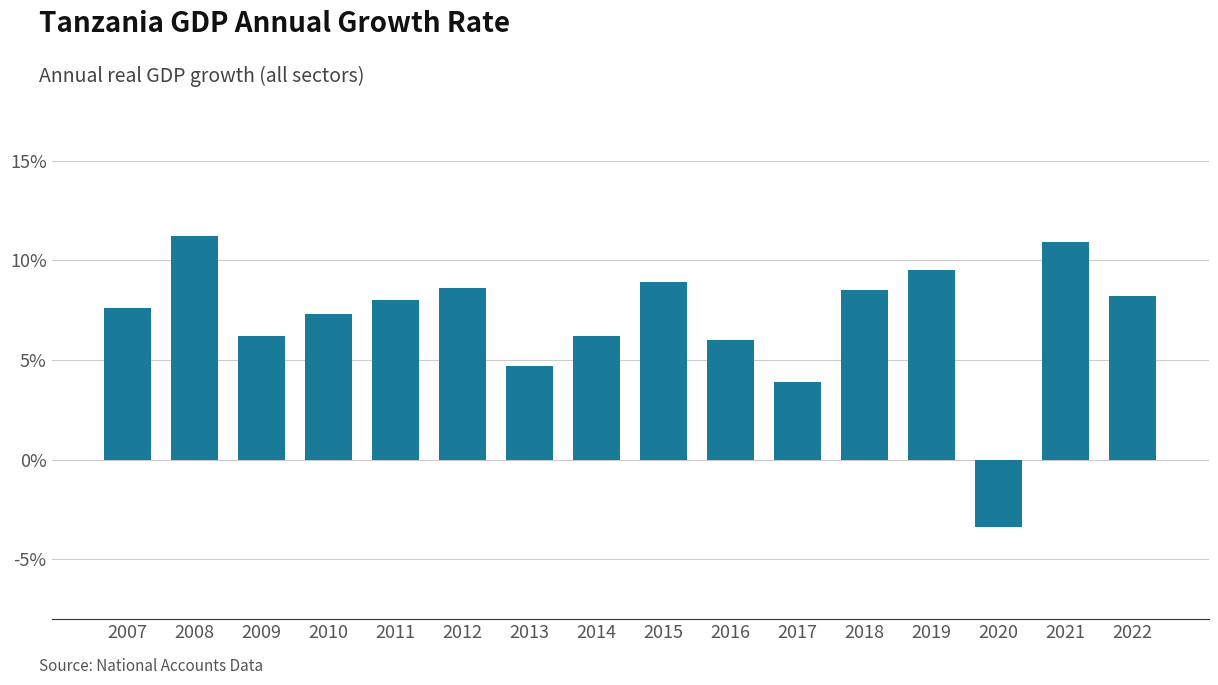

Rank the categories by value from highest to lowest.

2008, 2021, 2019, 2015, 2012, 2018, 2022, 2011, 2007, 2010, 2009, 2014, 2016, 2013, 2017, 2020